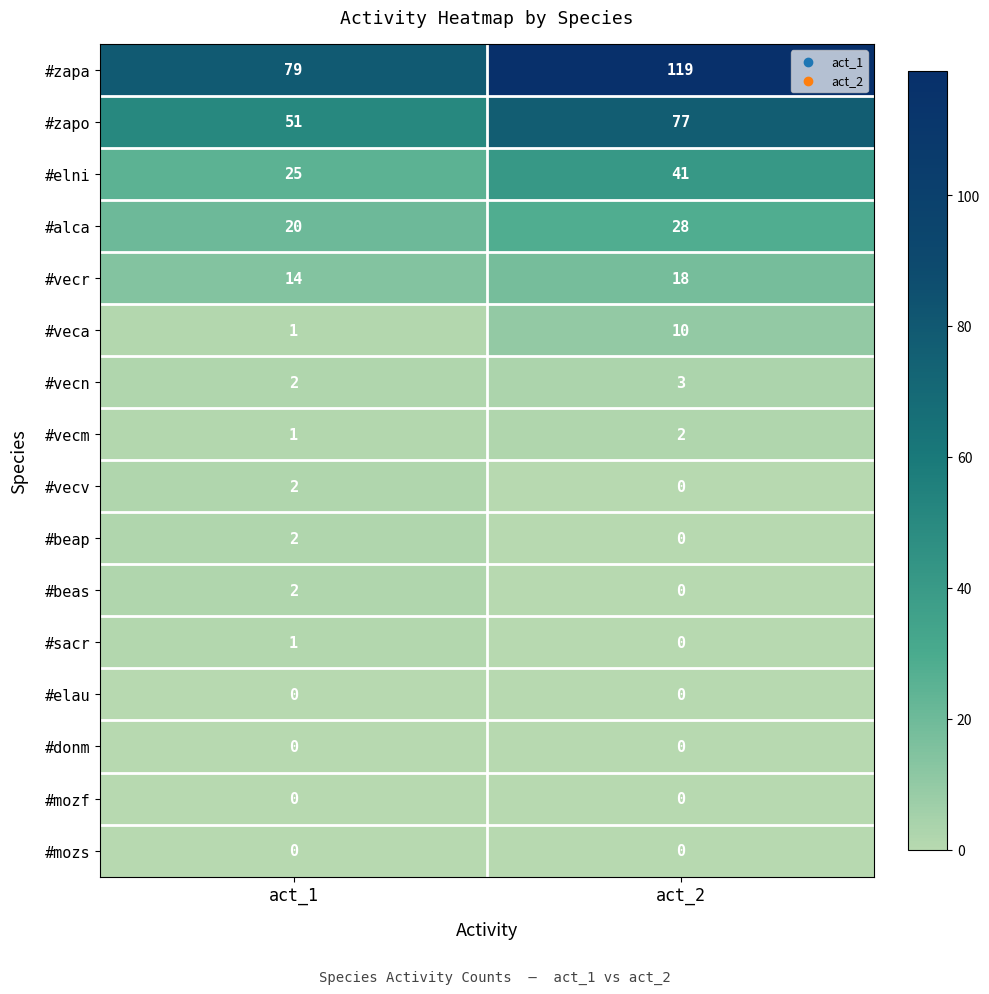

At how many categories does at least one series exceed 45?

2